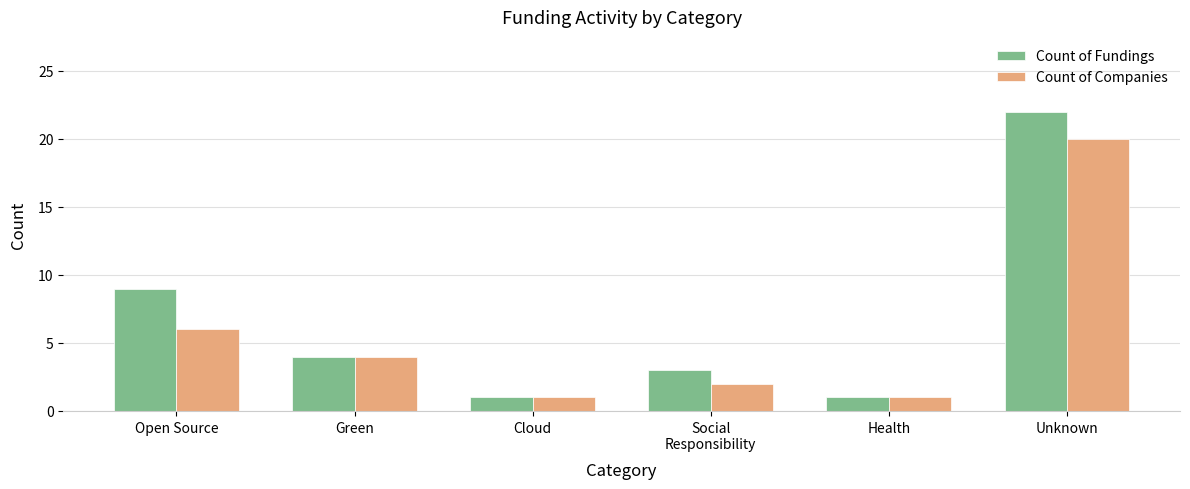

Reading right to left, transcribe all the data shown in this chart.

Count of Fundings: 22	1	3	1	4	9
Count of Companies: 20	1	2	1	4	6